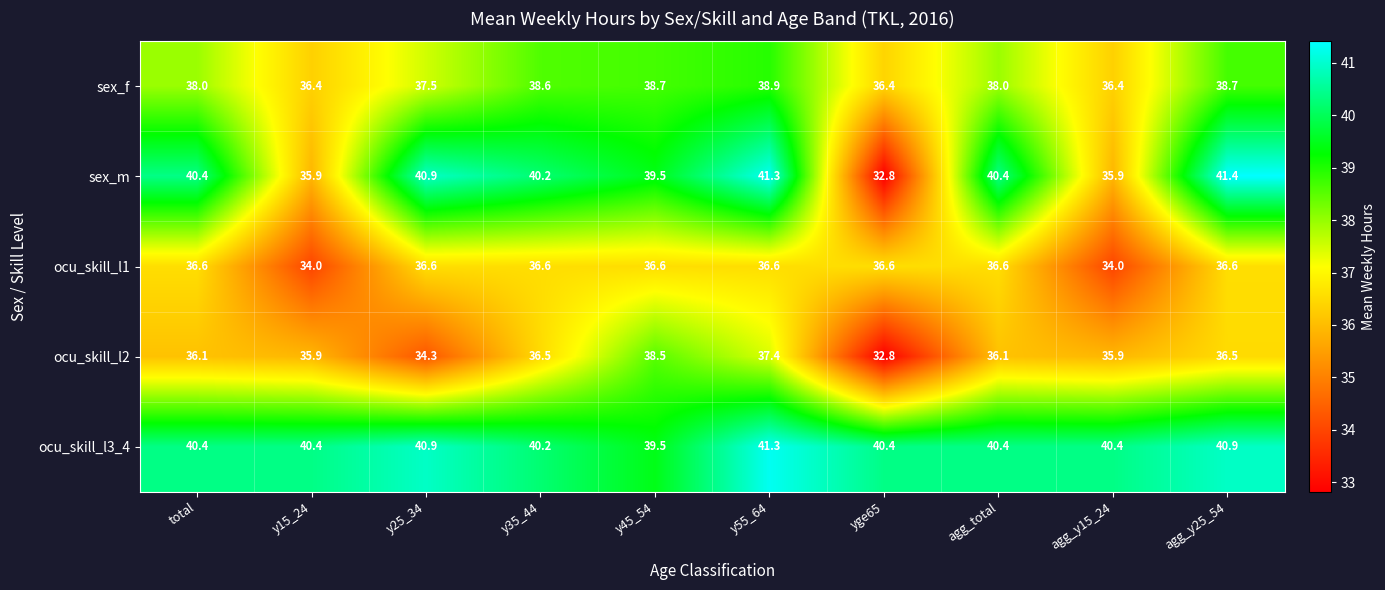

List the series in order of their peak value, highest first.

sex_m, ocu_skill_l3_4, sex_f, ocu_skill_l2, ocu_skill_l1